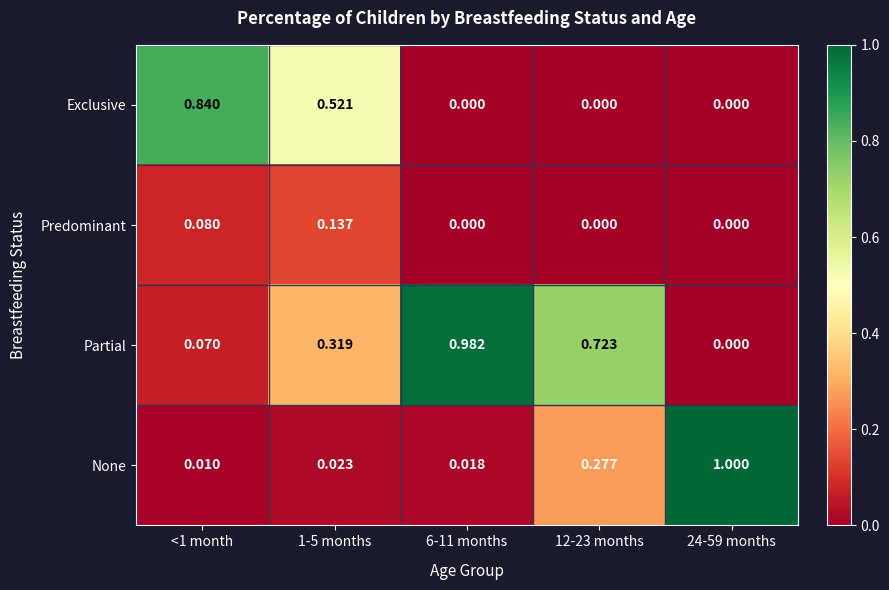

Is the value of Exclusive at 12-23 months greater than the value of None at 24-59 months?

No